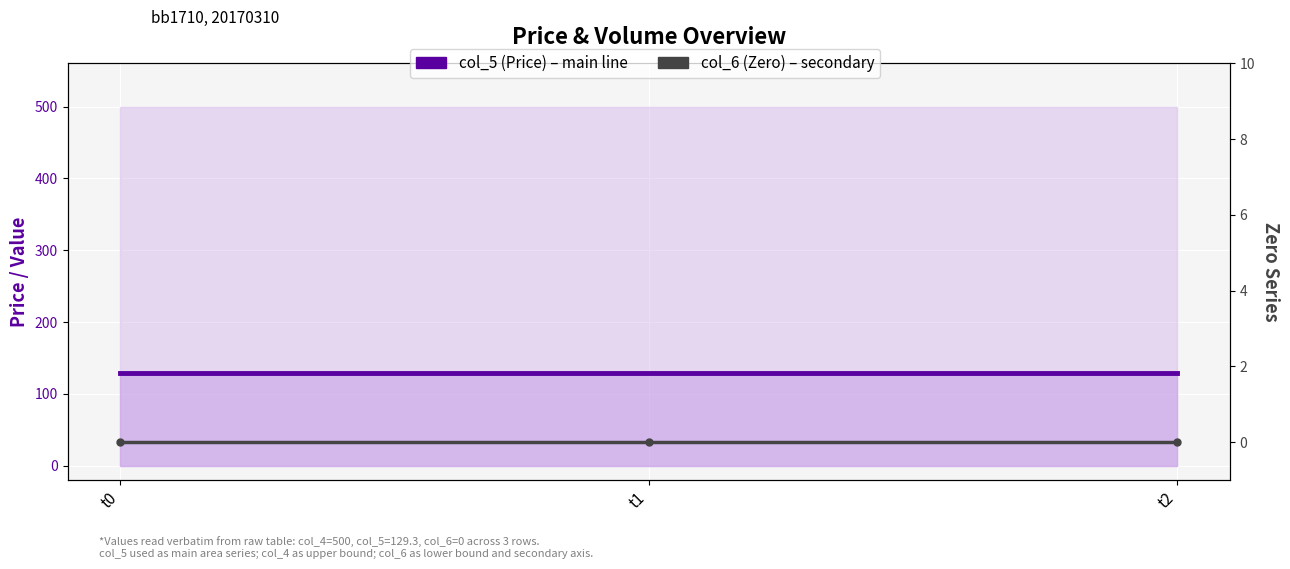

What is the minimum value for col_5 (Price) – main series?

129.3